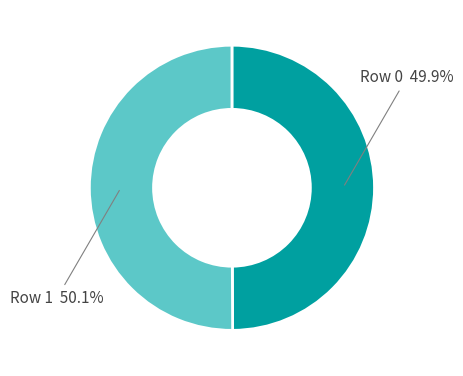

Is there any slice that represents more than half of the pie?

Yes